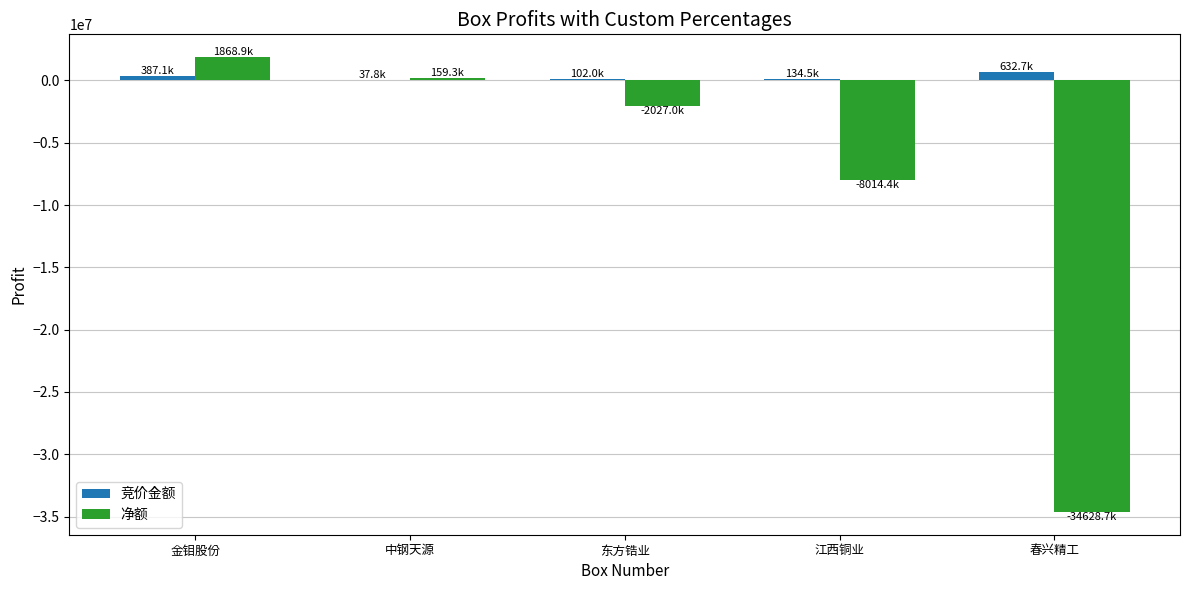

Which category has the highest value in the 净额 series?

金钼股份